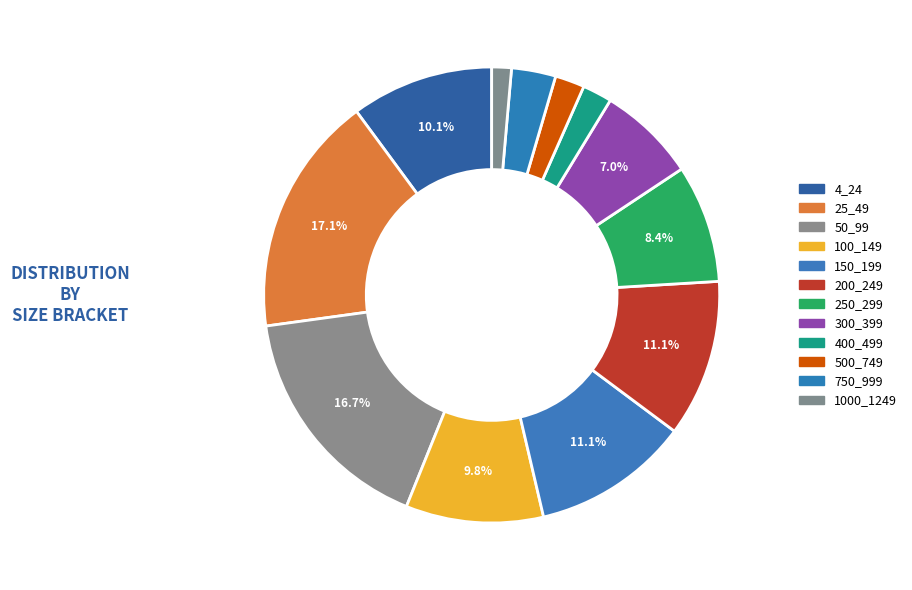

What is the largest slice in the pie chart?

25_49